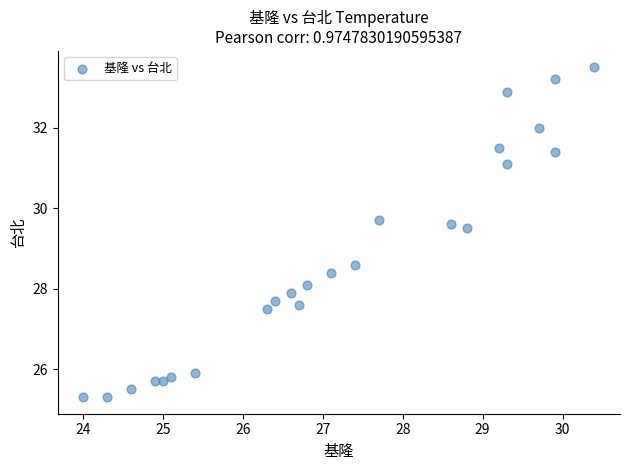

What is the range of X values (max minus min)?

6.4